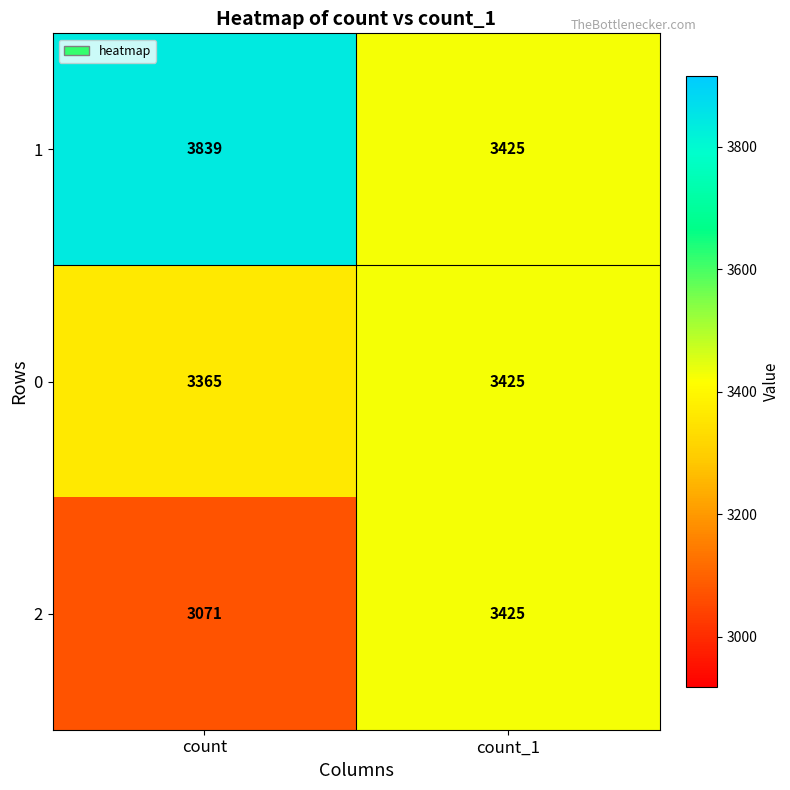

What is the average value of the 0 series?

3395